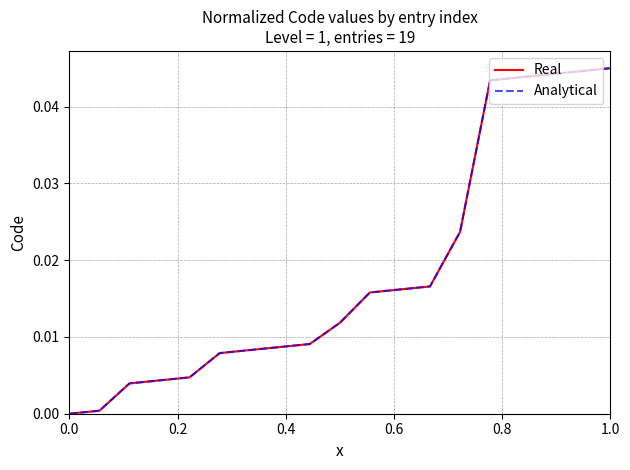

Does the chart have visible grid lines?

Yes